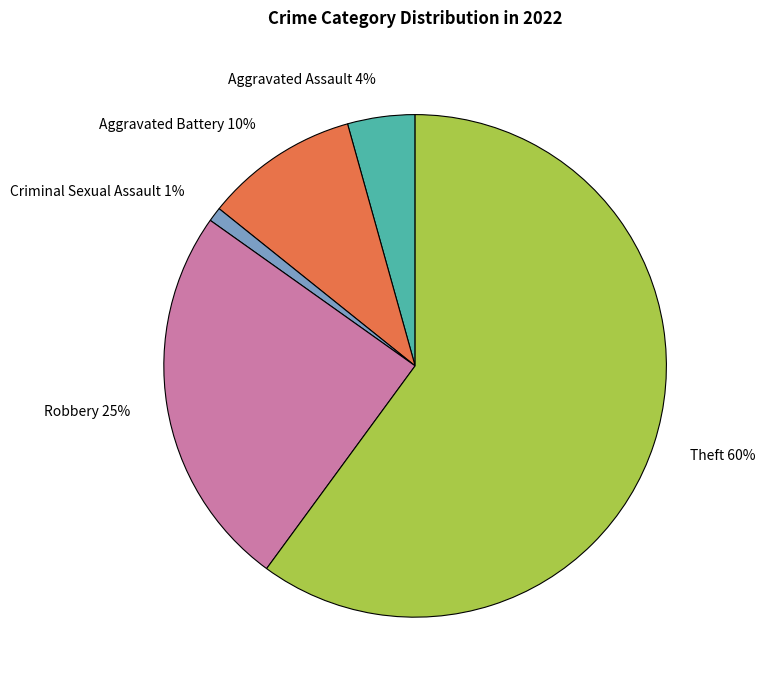

To the nearest percent, what is the difference between the largest and smallest slice percentages?

59%